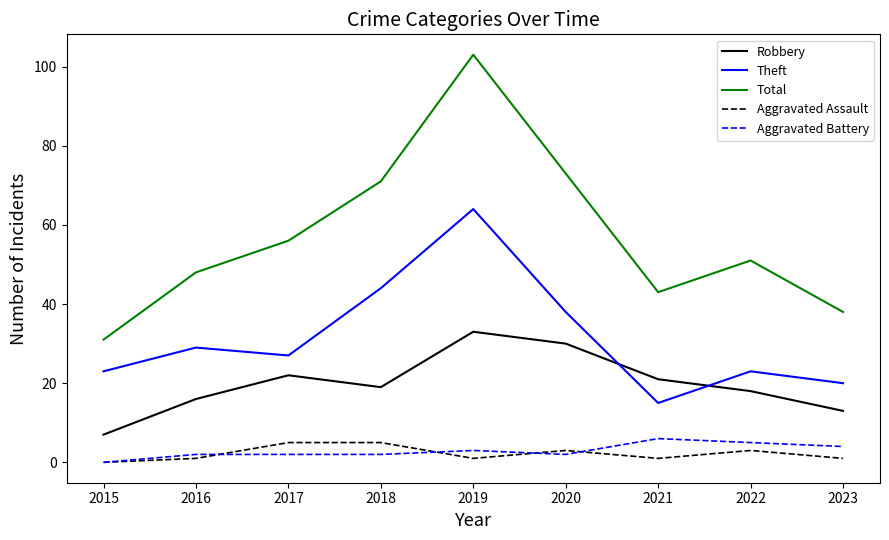

Which series has the largest total across all categories?

Total